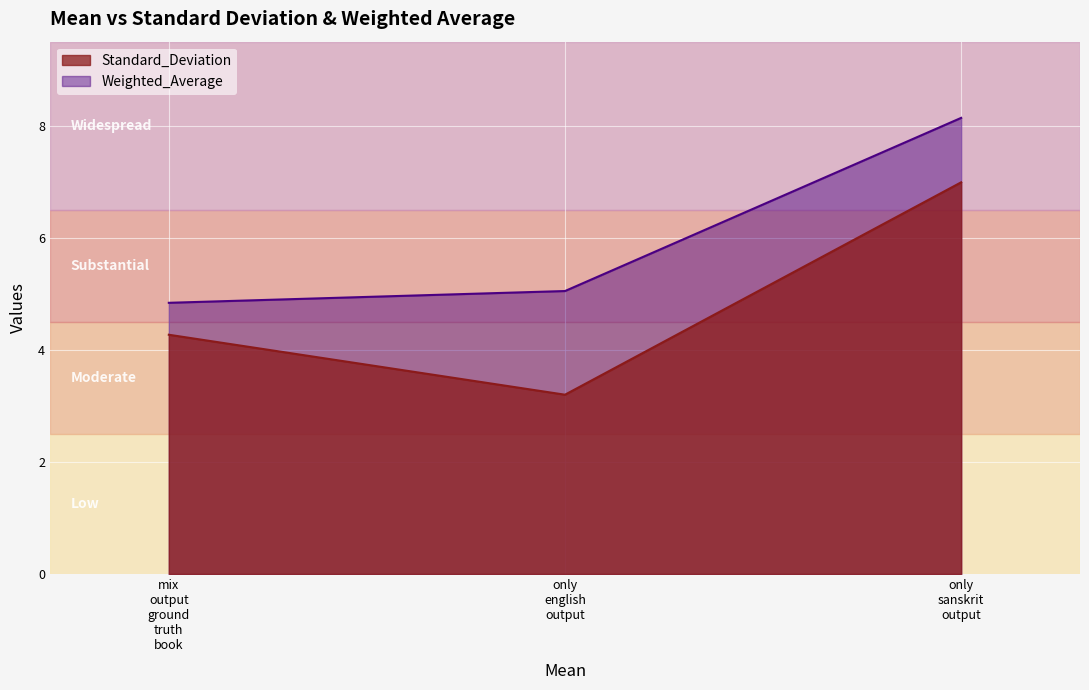

How many lines are shown in the chart?

2